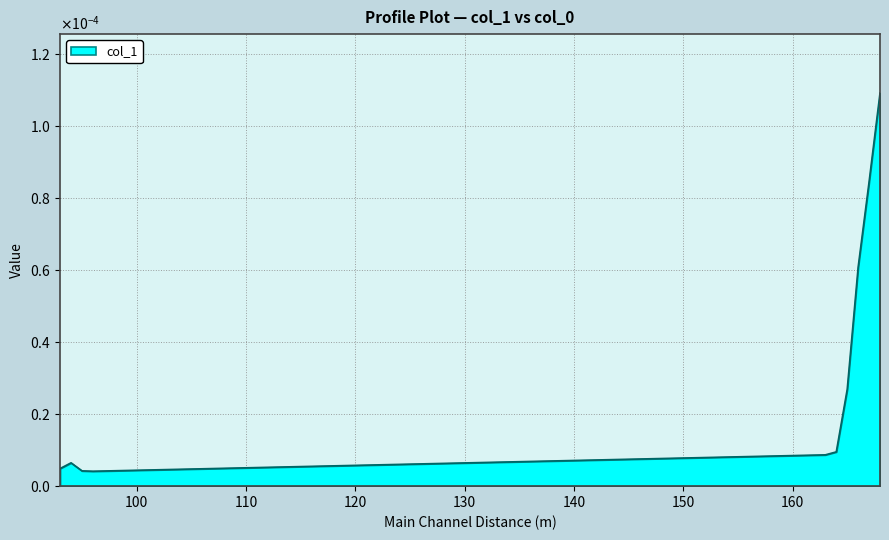

Does the chart have visible grid lines?

Yes